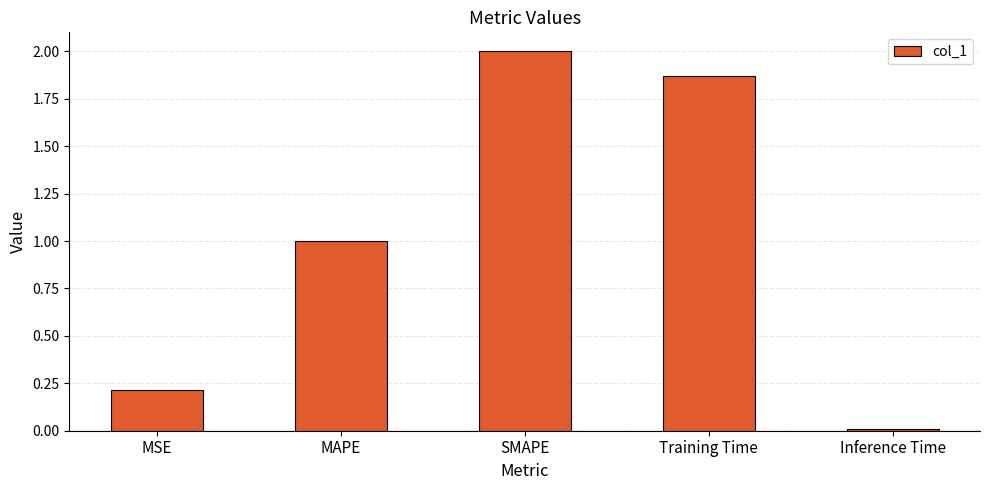

What is the label of the 4th bar from the left?

Training Time